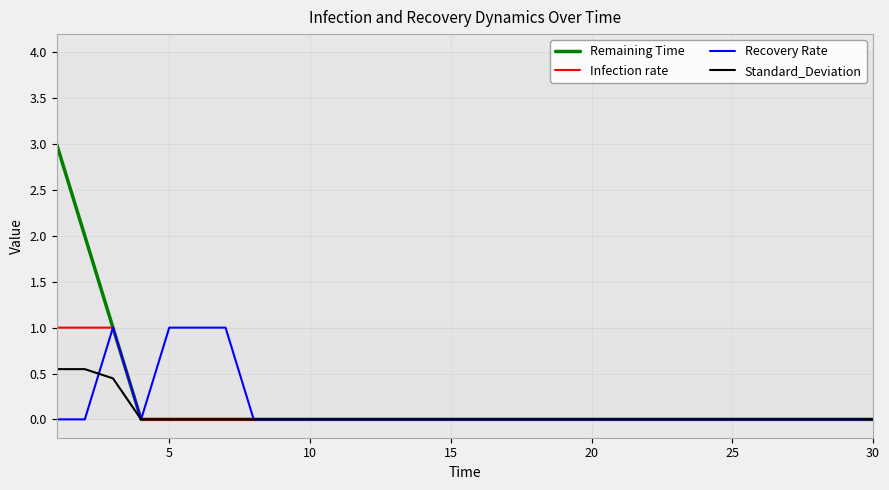

What is the highest value of the Recovery Rate series?

1.0